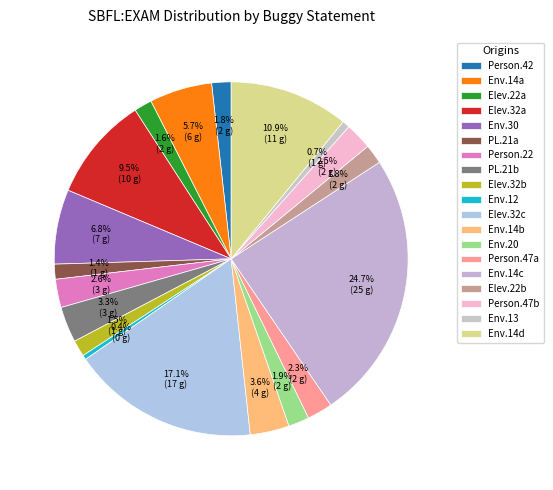

How many segments does this pie chart have?

19